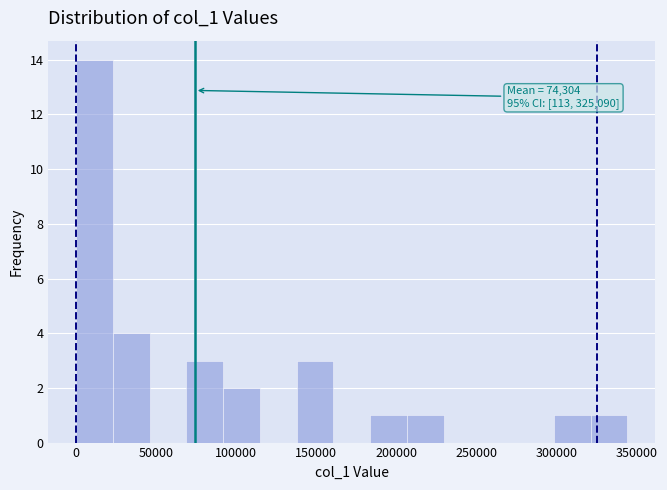

Which range on the x-axis has the tallest bar?

0 to 25000